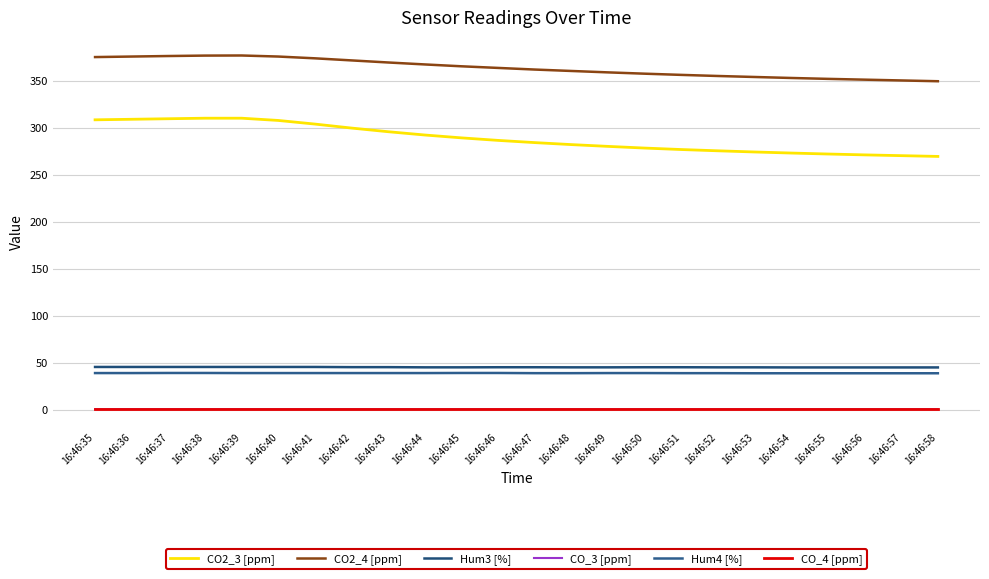

The value of CO2_4 [ppm] at 16:46:46 is 363.4. True or false?

True